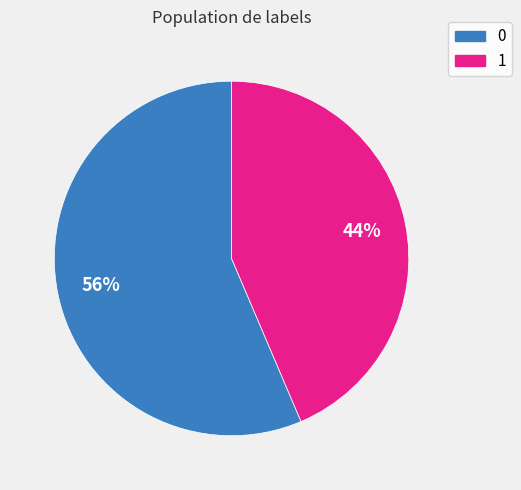

To the nearest percent, what is the average slice percentage?

50%